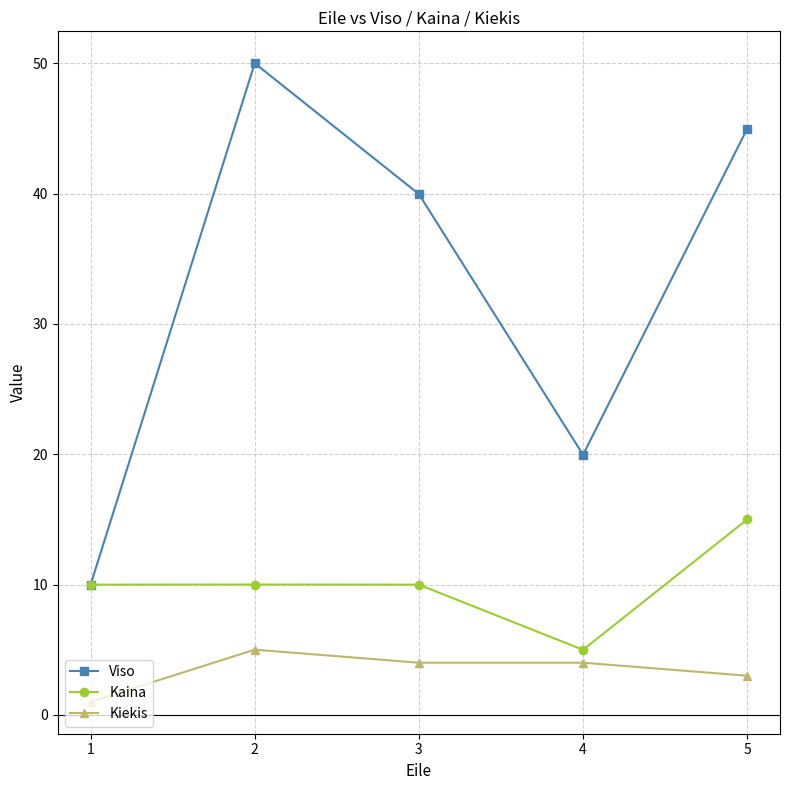

At which category is the sum across all series the highest?

2